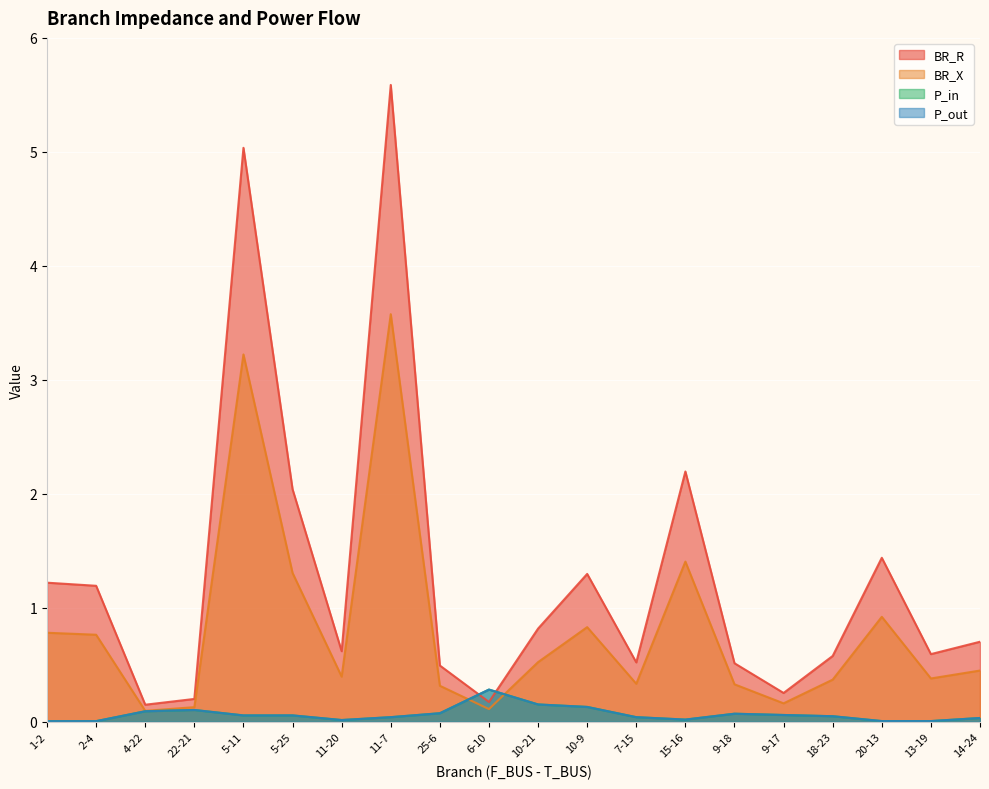

Which category has the highest value in the BR_X series?

11-7